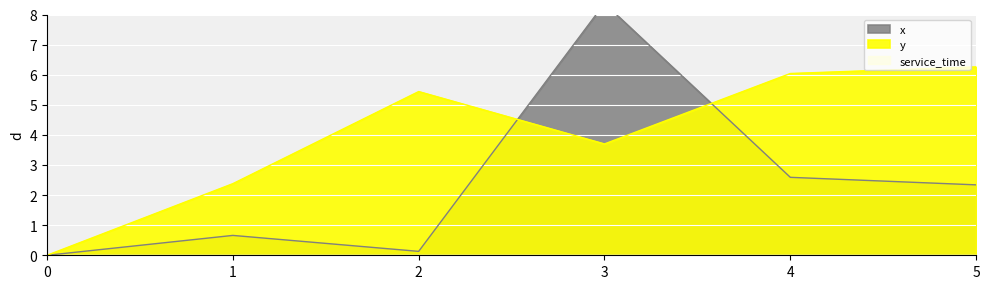

Does the chart display data point markers on the line(s)?

No